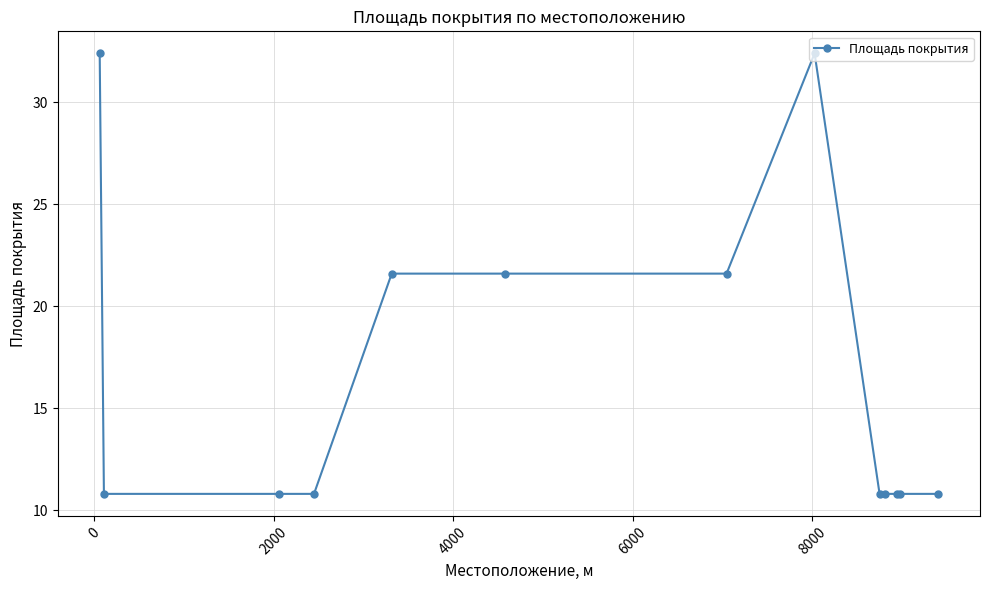

What is the minimum value shown in the chart?

10.8